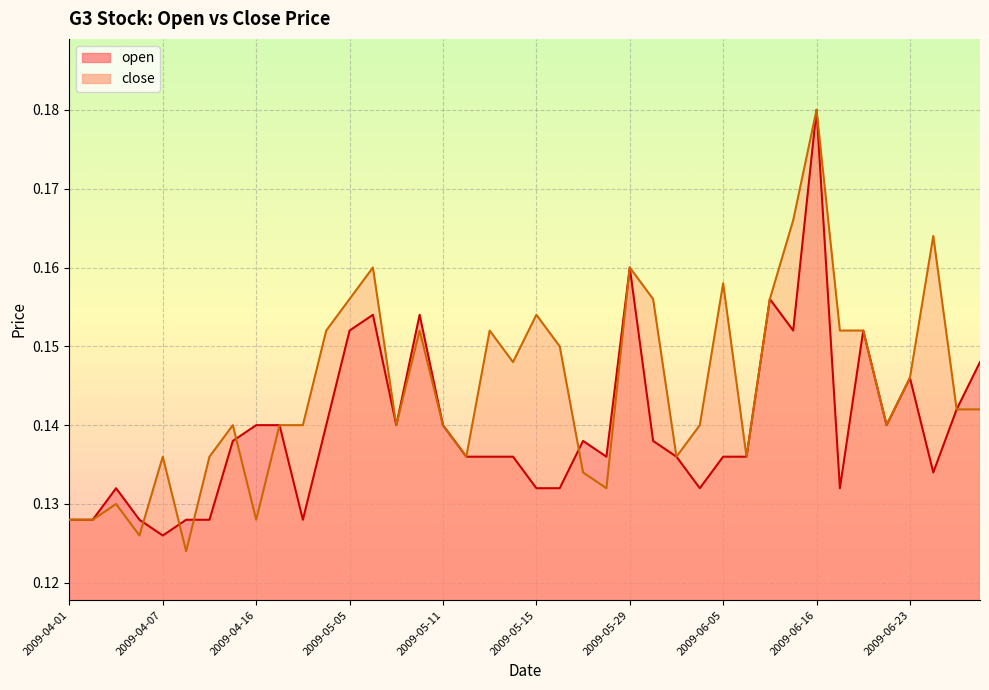

What is the difference between the maximum and second lowest values in the close series?

0.1